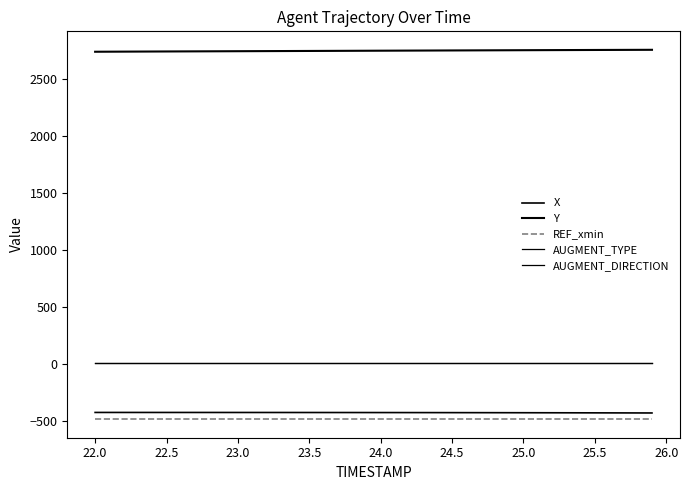

Does the chart have visible grid lines?

No